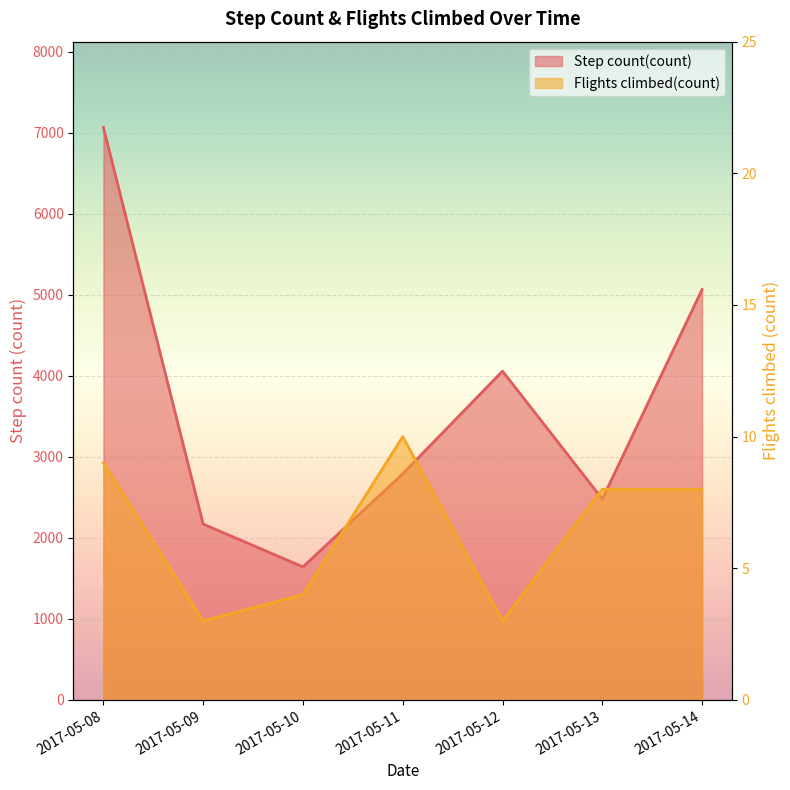

True or false: Flights climbed(count) and Step count(count) intersect in this chart.

False